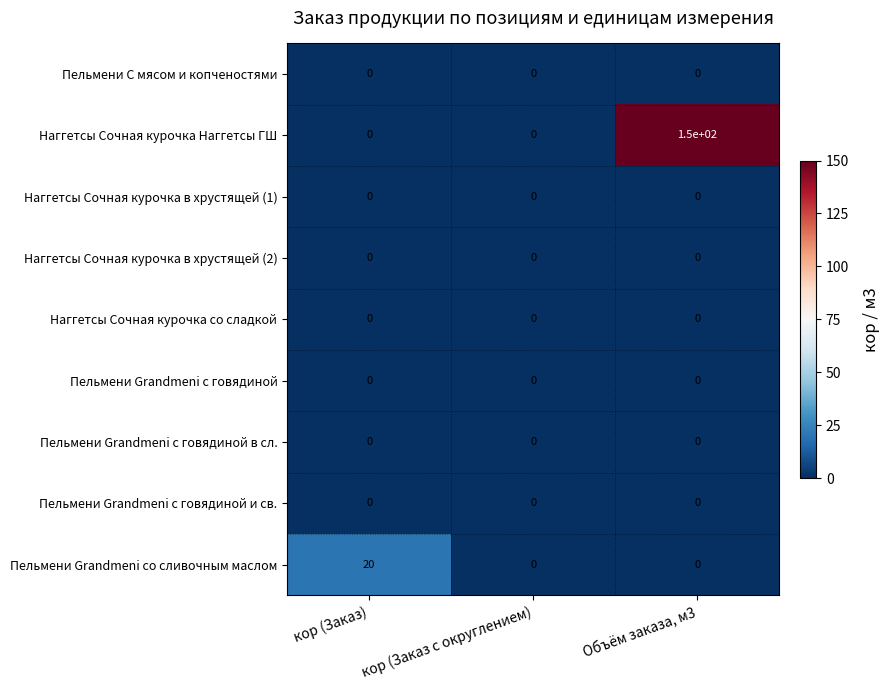

The value of Пельмени Grandmeni с говядиной и св. at Объём заказа, м3 is 0. True or false?

True